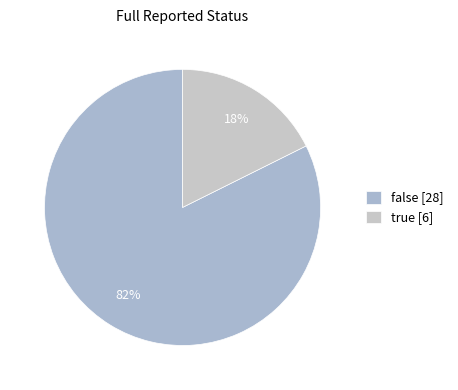

Rank the categories by value from highest to lowest.

false [28], true [6]